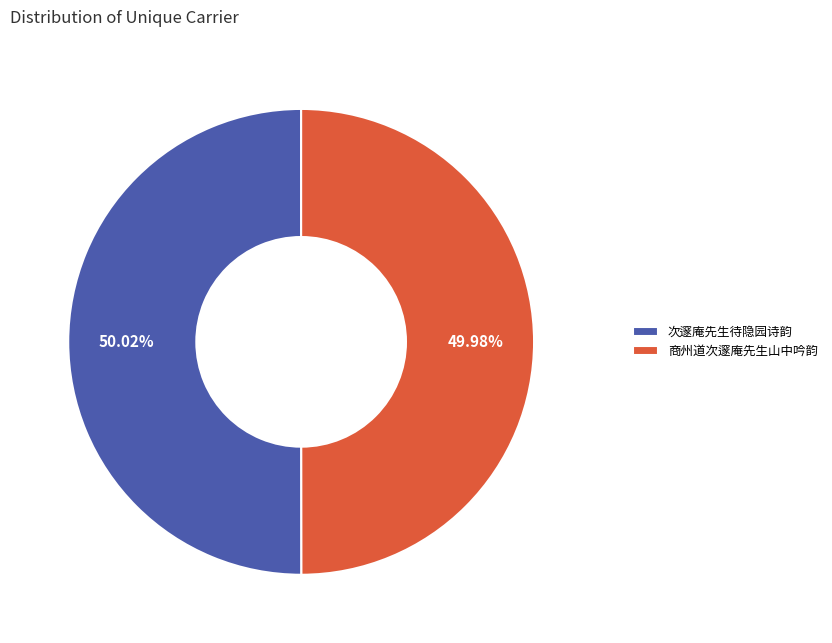

How many segments does this pie chart have?

2